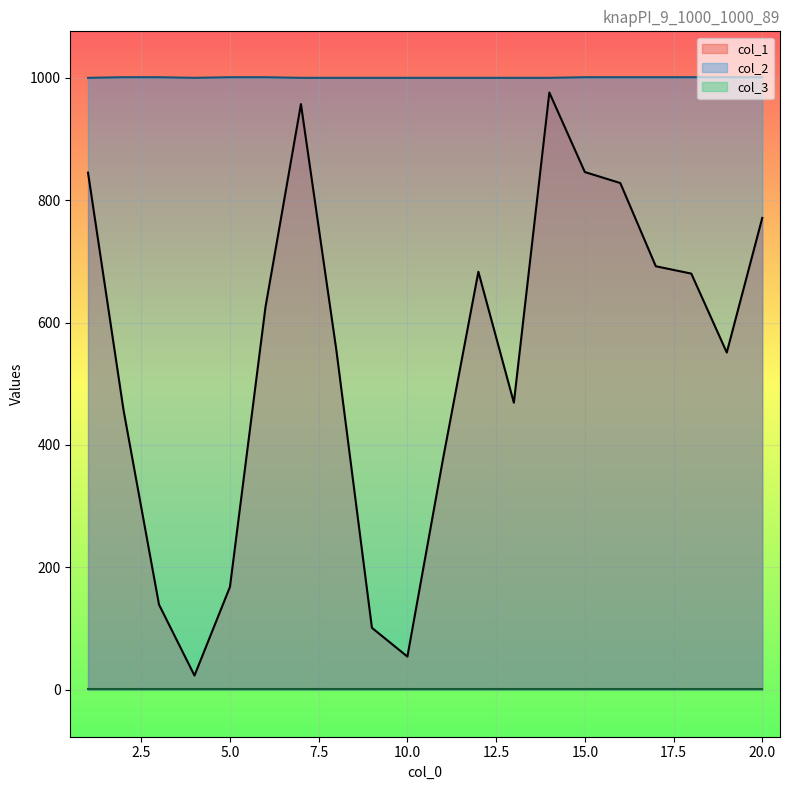

True or false: col_2 has a value of 1001 at 2.

True